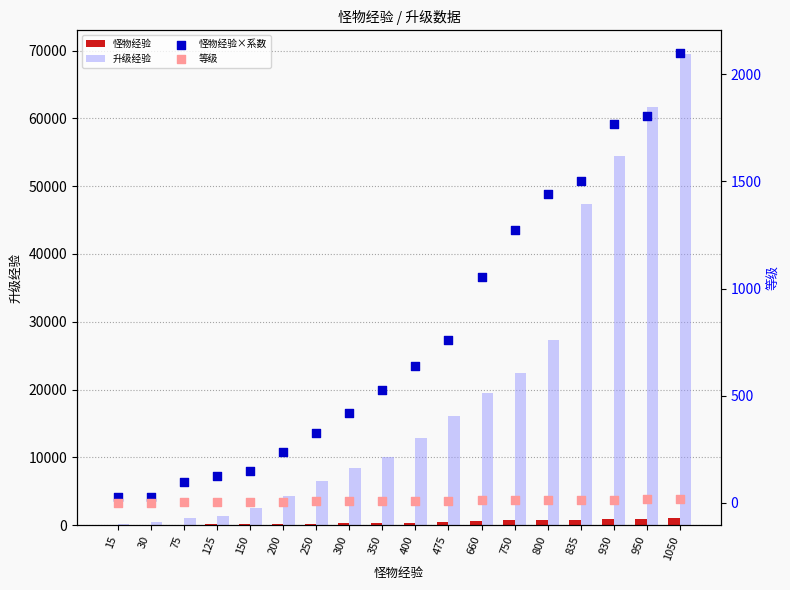

What is the total value across all series at 1050?

72668